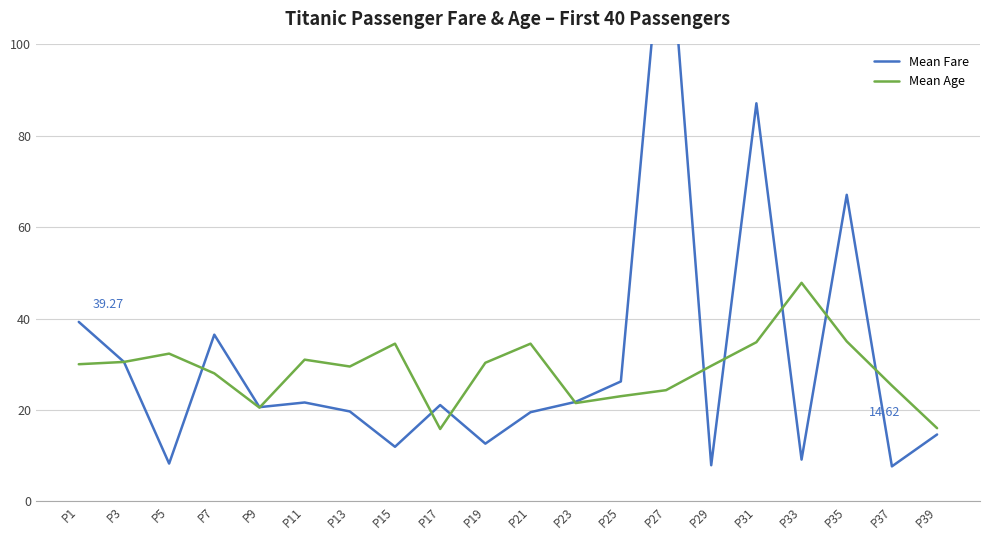

The Mean Fare series shows 12.6 at P19. True or false?

True